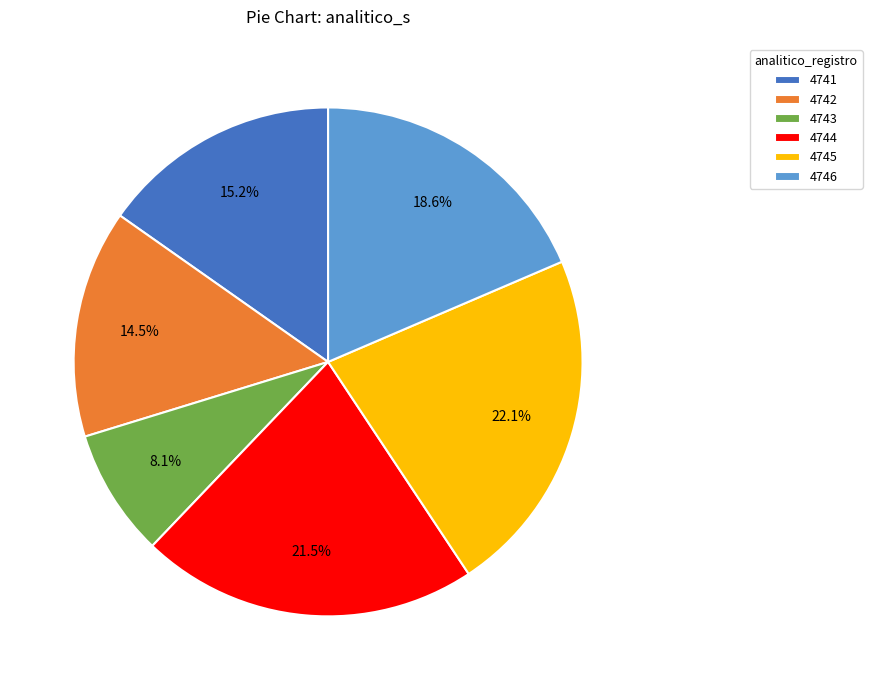

To the nearest percent, what is the difference between the 4745 and 4744 slice percentages?

1%